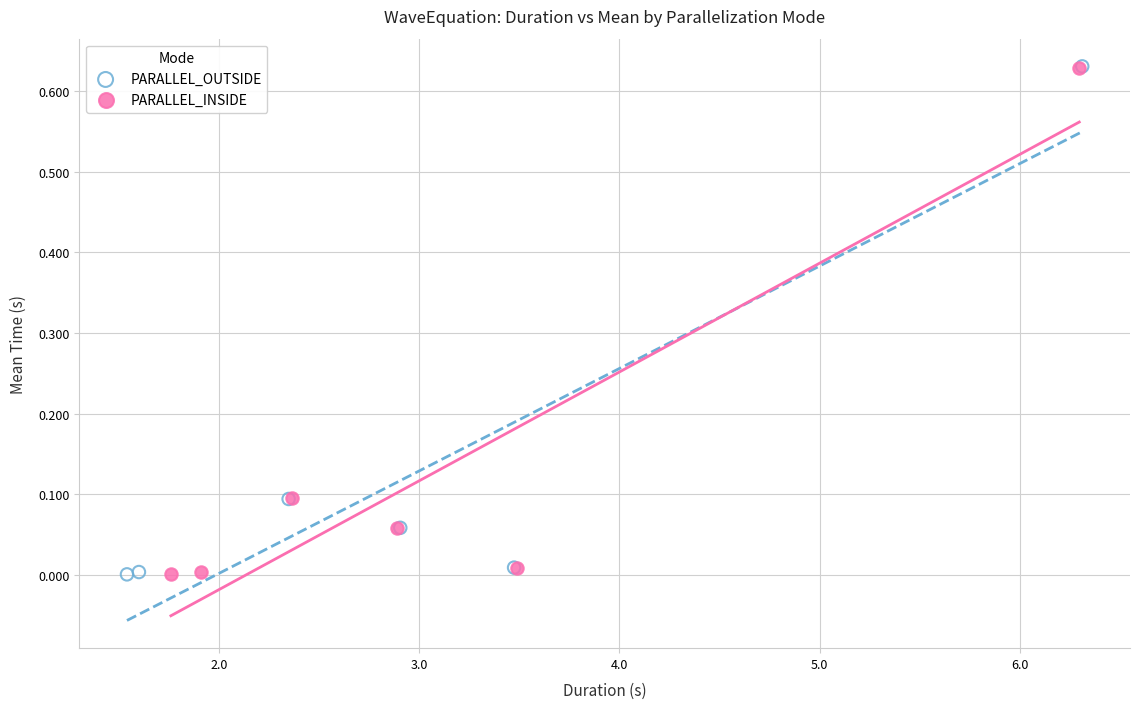

Which series has the largest Y range (max minus min)?

PARALLEL_OUTSIDE